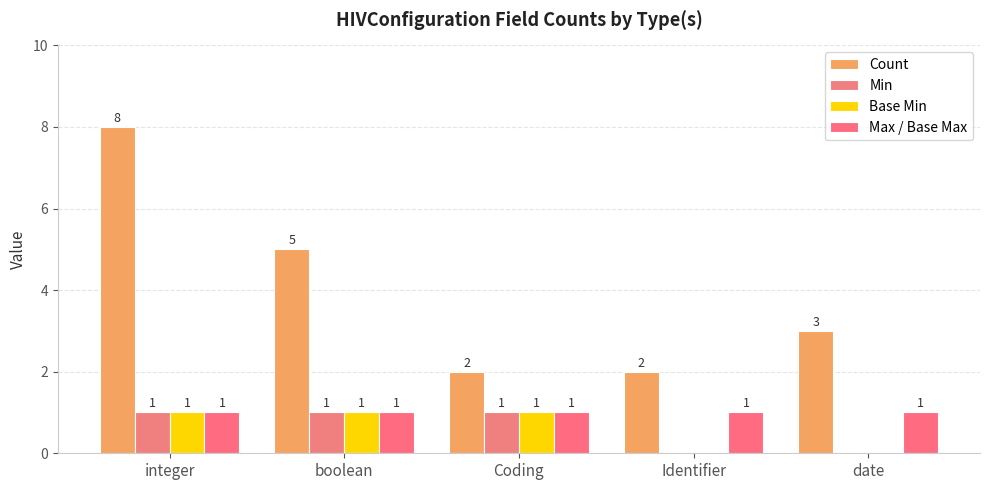

What is the difference between the Count values at integer and Identifier?

6